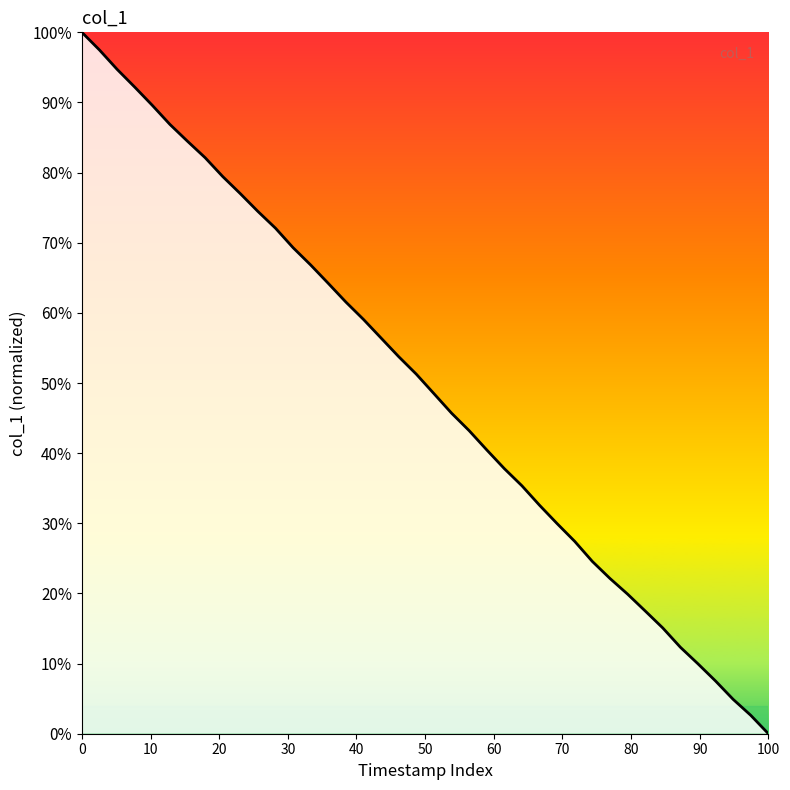

Does the chart display data point markers on the line(s)?

No